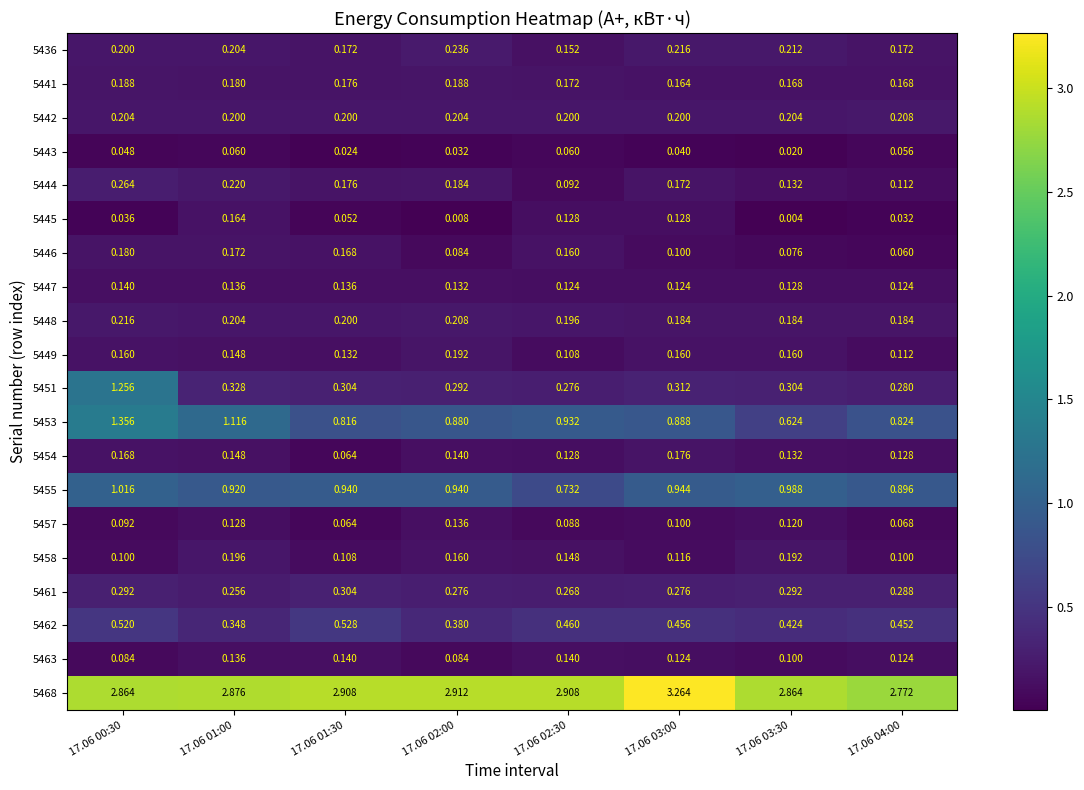

Is the value of 5449 at 17.06 01:00 greater than the value of 5441 at 17.06 04:00?

No